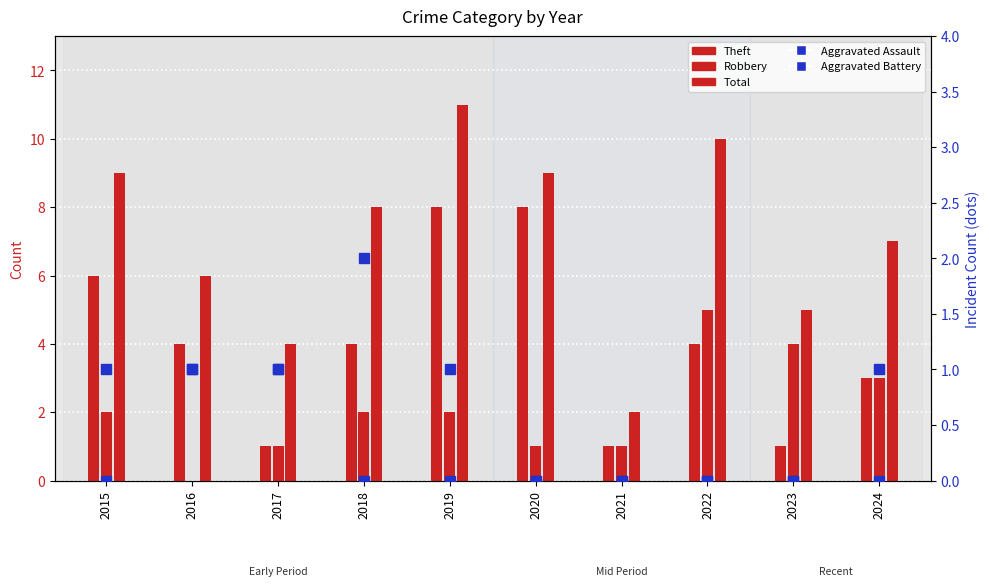

Between 2019 and 2021, which is larger?

2019